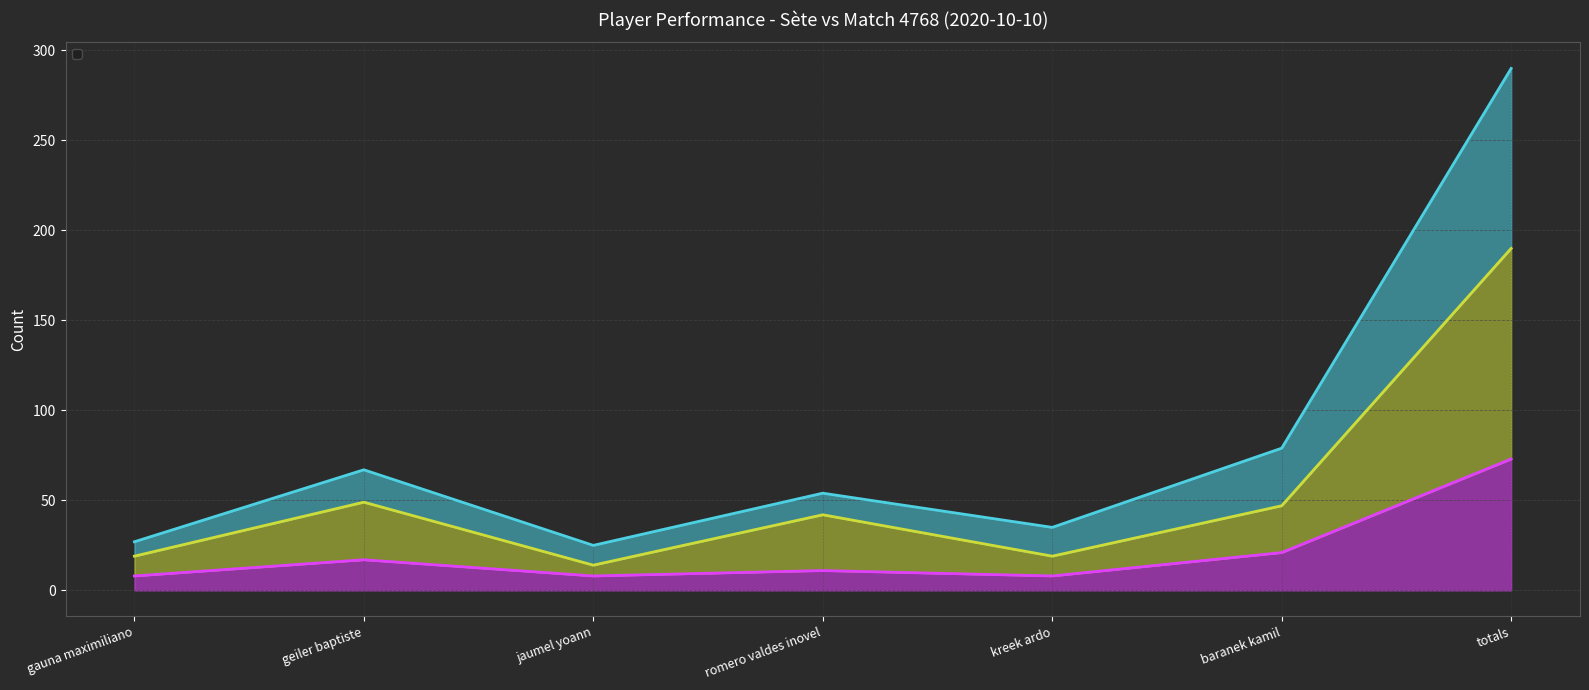

What is the minimum value shown in the chart?

8